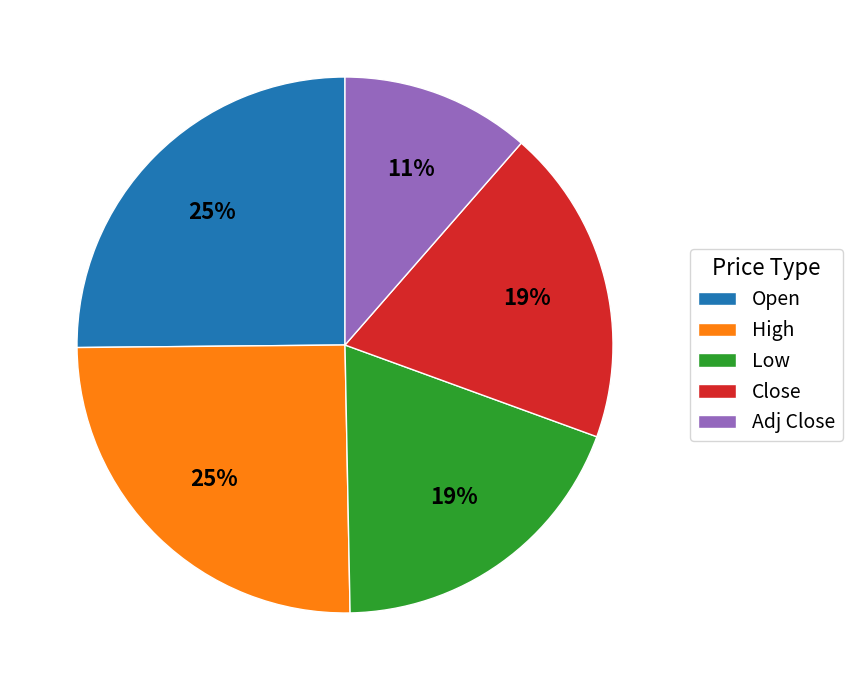

What is the smallest slice in the pie chart?

Adj Close